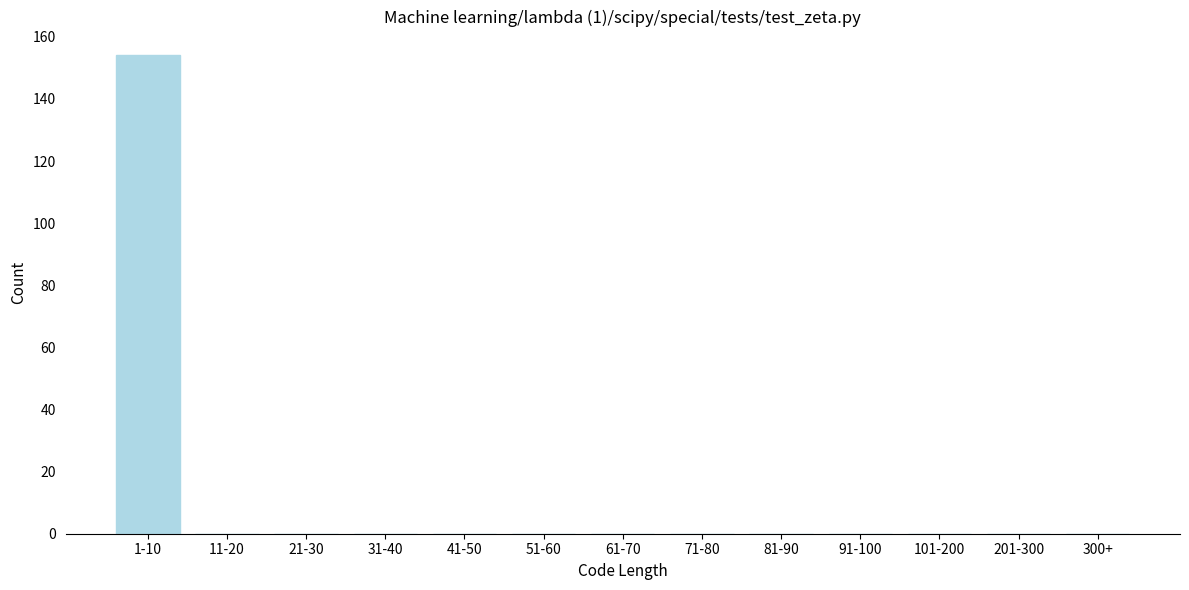

Reading left to right, what are all the values shown in this chart?

1-10=154	11-20=0	21-30=0	31-40=0	41-50=0	51-60=0	61-70=0	71-80=0	81-90=0	91-100=0	101-200=0	201-300=0	300+=0